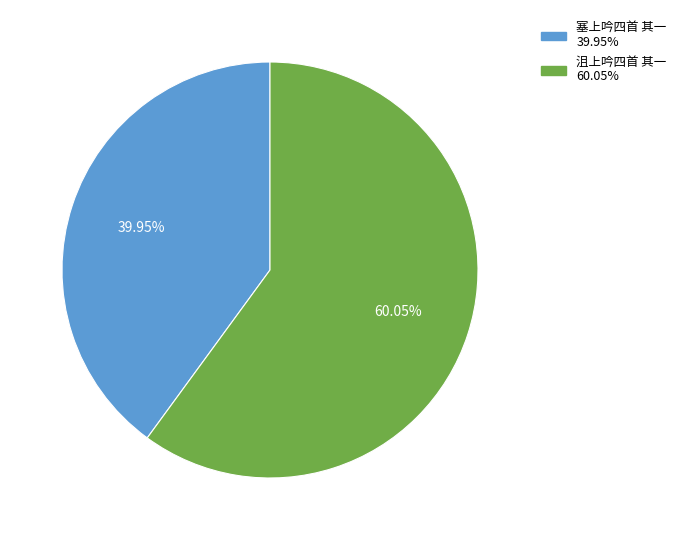

The 沮上吟四首 其一 slice represents 45% of the pie. True or false?

False